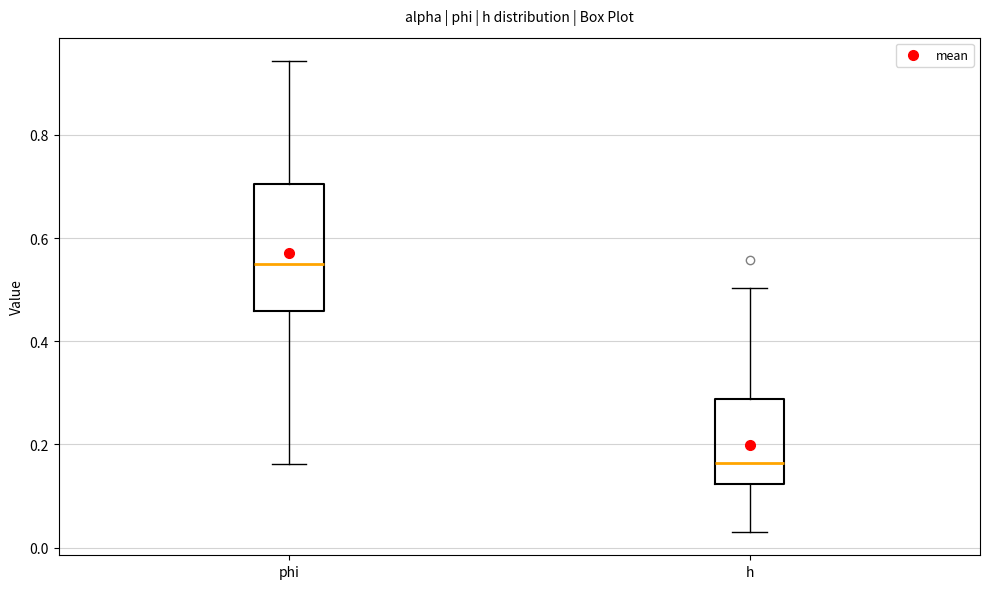

Where does the median line of the box for phi sit on the y-axis? The values are not printed on the chart, so give them approximately, as read against the axis.

0.56